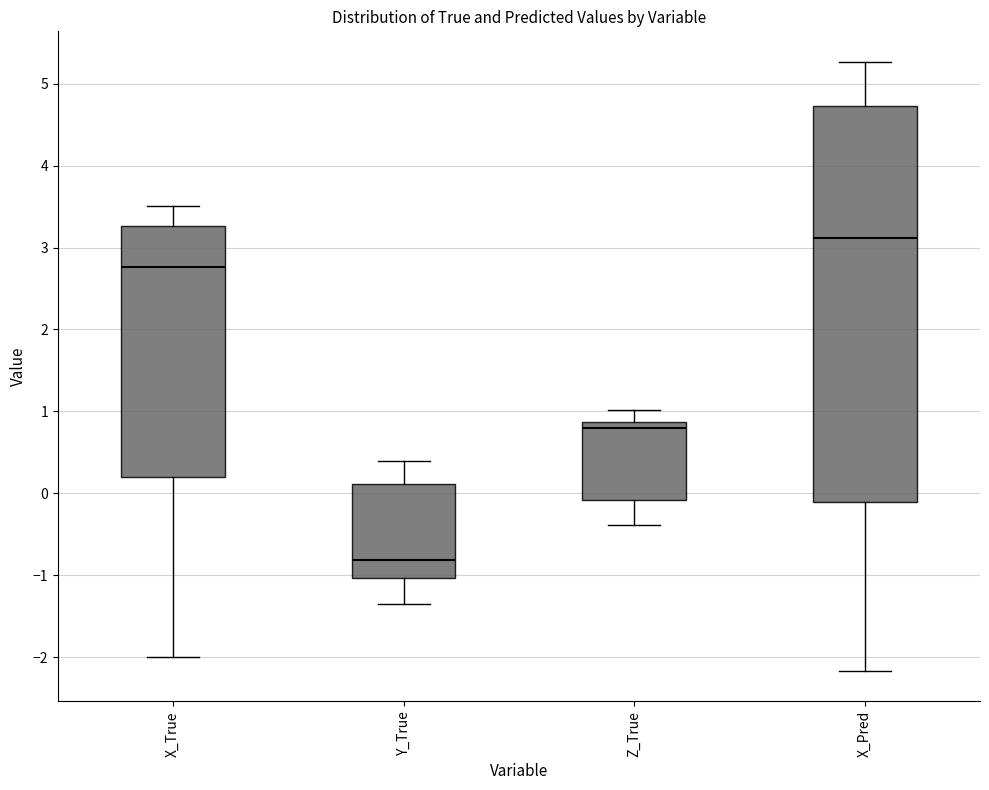

Where is the lower edge of the box for Y_True on the y-axis? The values are not printed on the chart, so give them approximately, as read against the axis.

-1.0